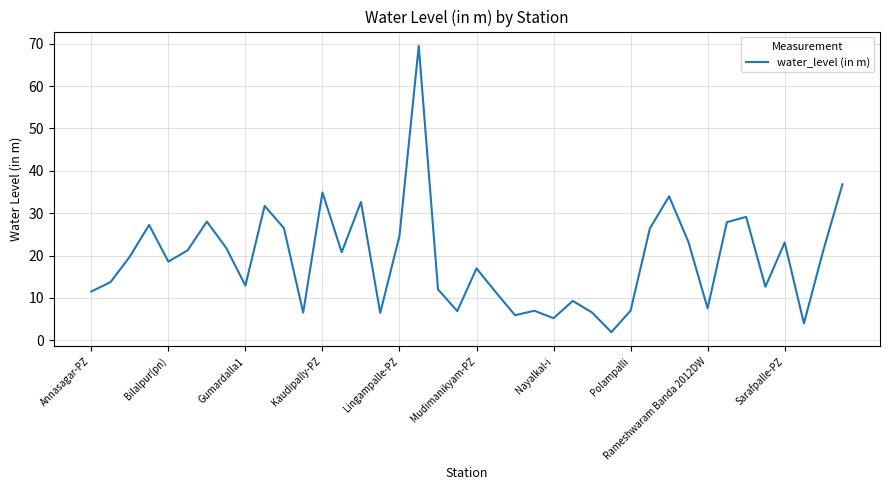

True or false: there are more than 2 points higher than both neighbors.

True